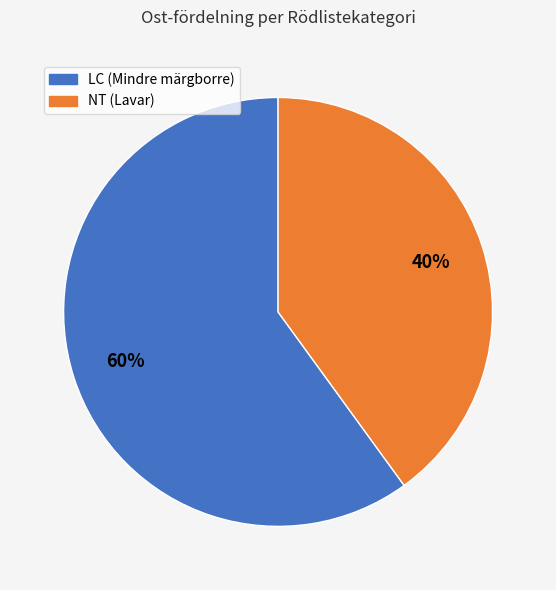

Does NT (Lavar) account for over 50% of the chart?

No